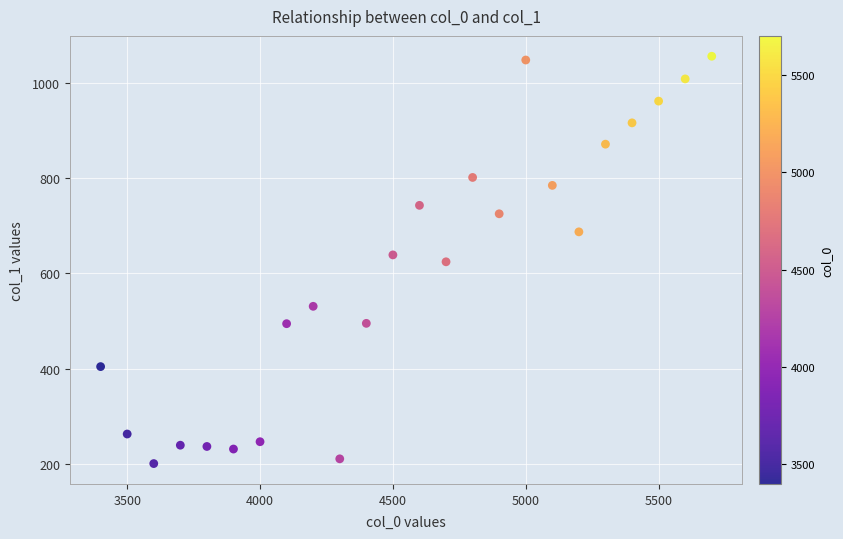

What is the range of X values (max minus min)?

2300.0